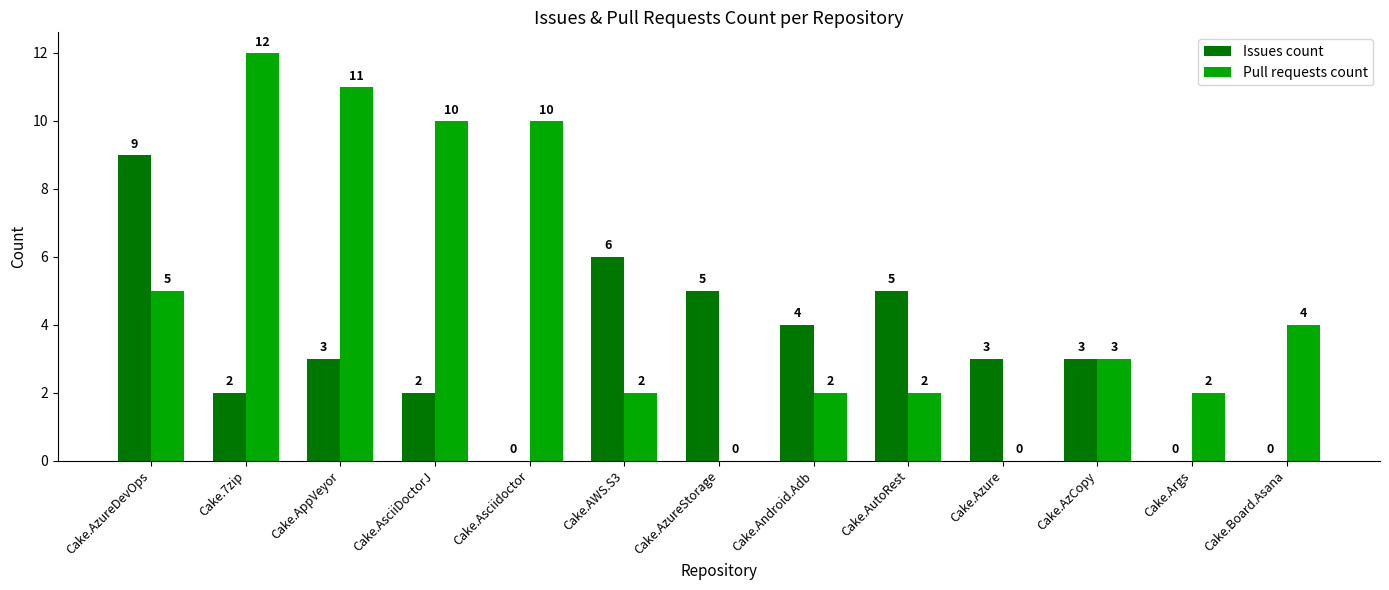

The value of Pull requests count at Cake.AWS.S3 is 1. True or false?

False